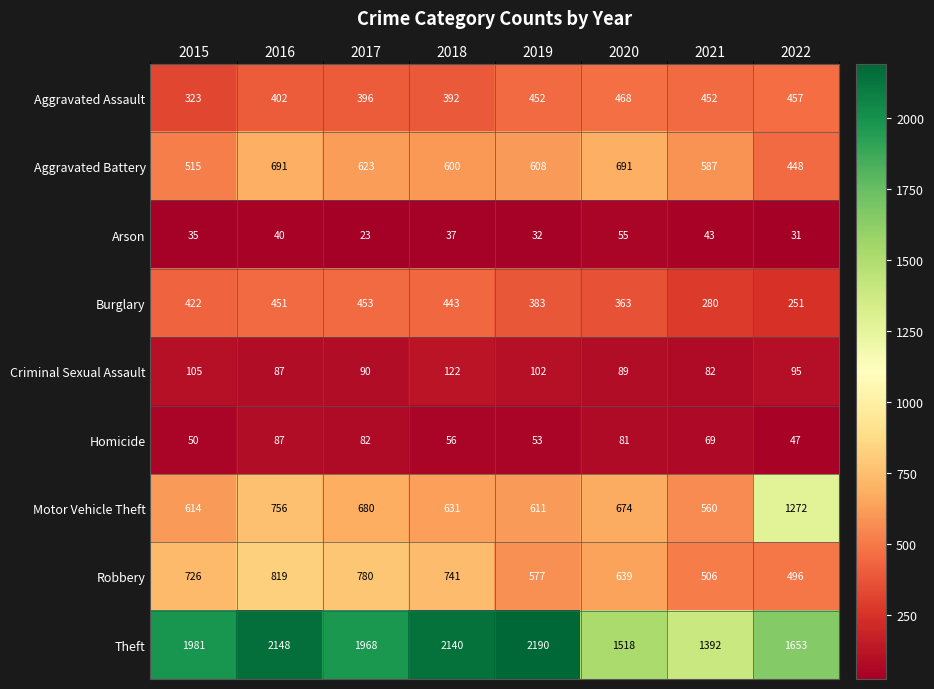

Rank the categories by Theft value from highest to lowest.

2019, 2016, 2018, 2015, 2017, 2022, 2020, 2021